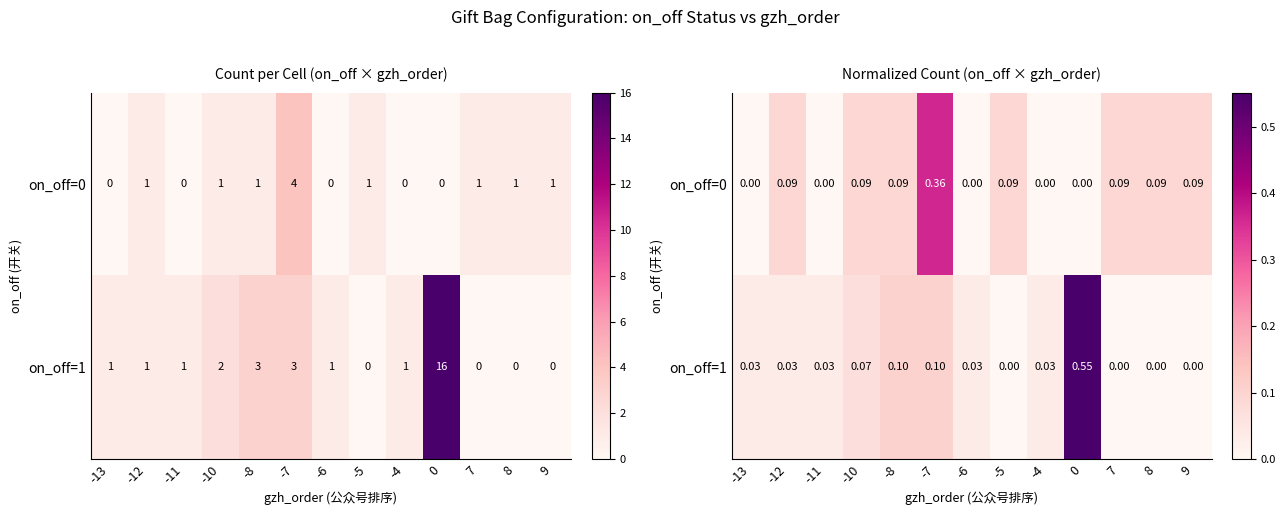

Where is on_off=0 nearest to the value 0?

-13